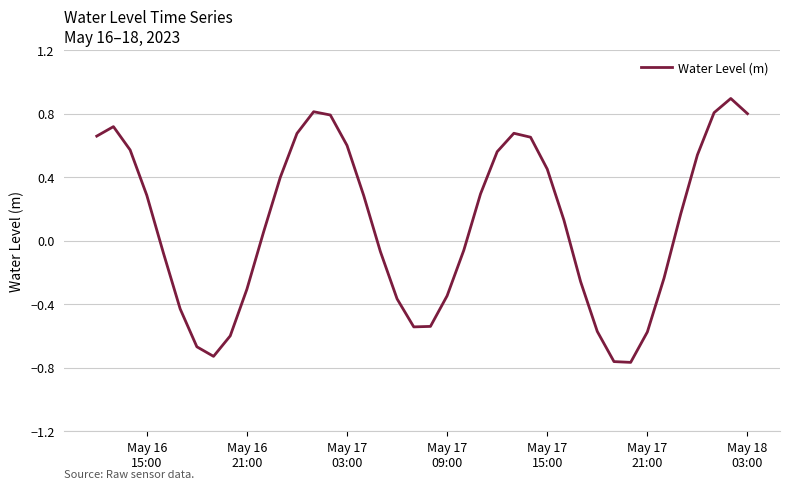

What is the difference between the maximum and minimum values?

1.7